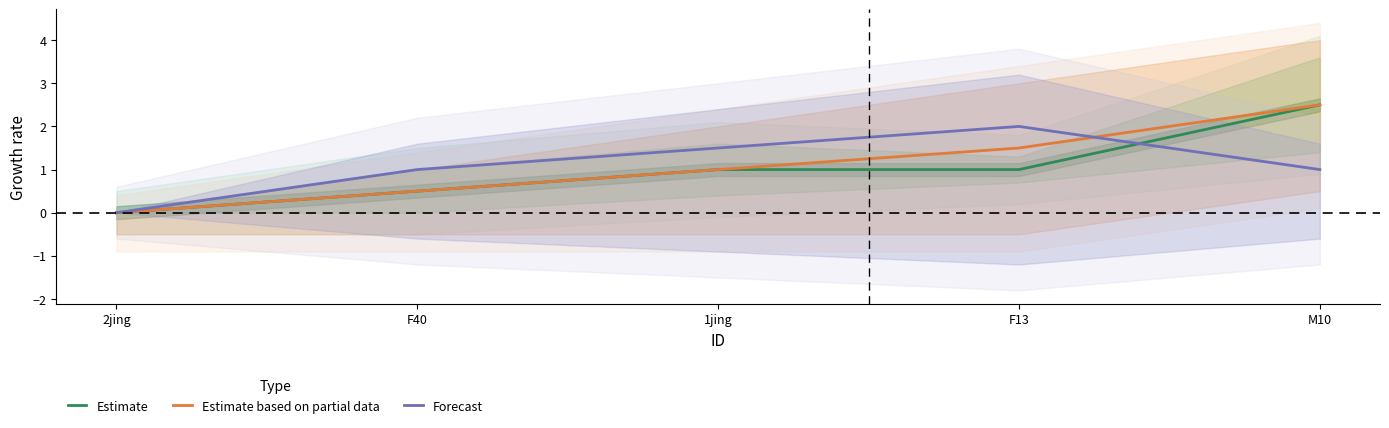

How many lines are shown in the chart?

3